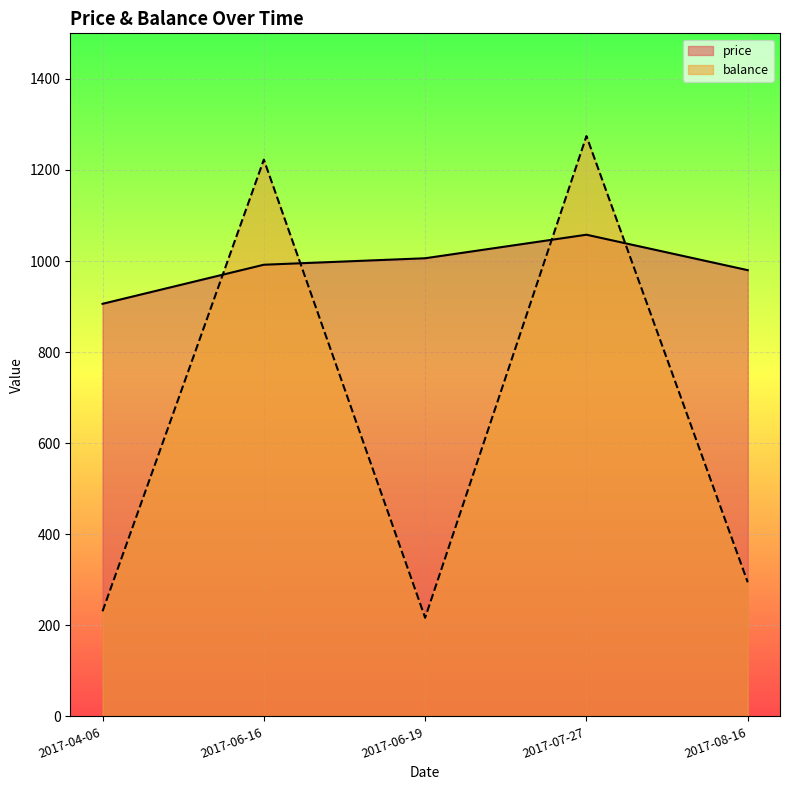

What is the total value across all series at 2017-04-06?

1136.9